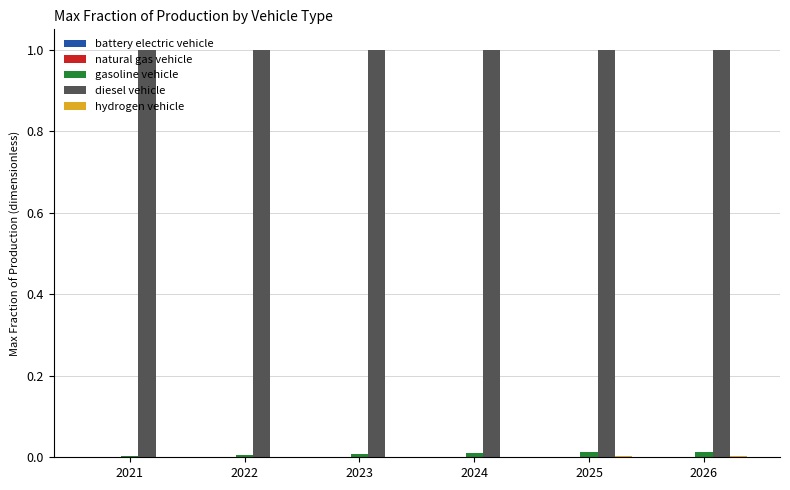

What is the maximum value shown in the chart?

1.0